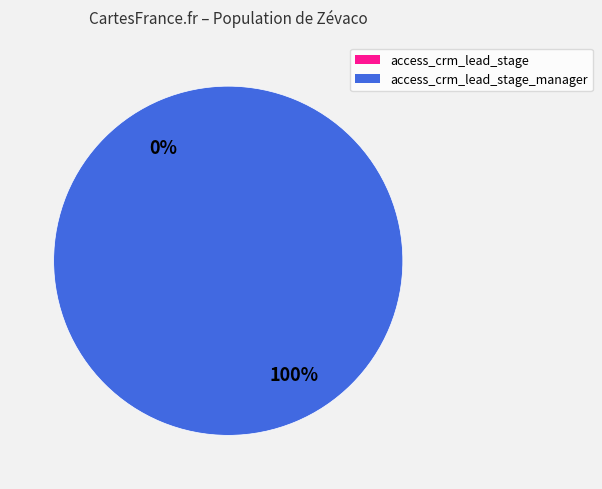

Does access_crm_lead_stage account for over 50% of the chart?

No